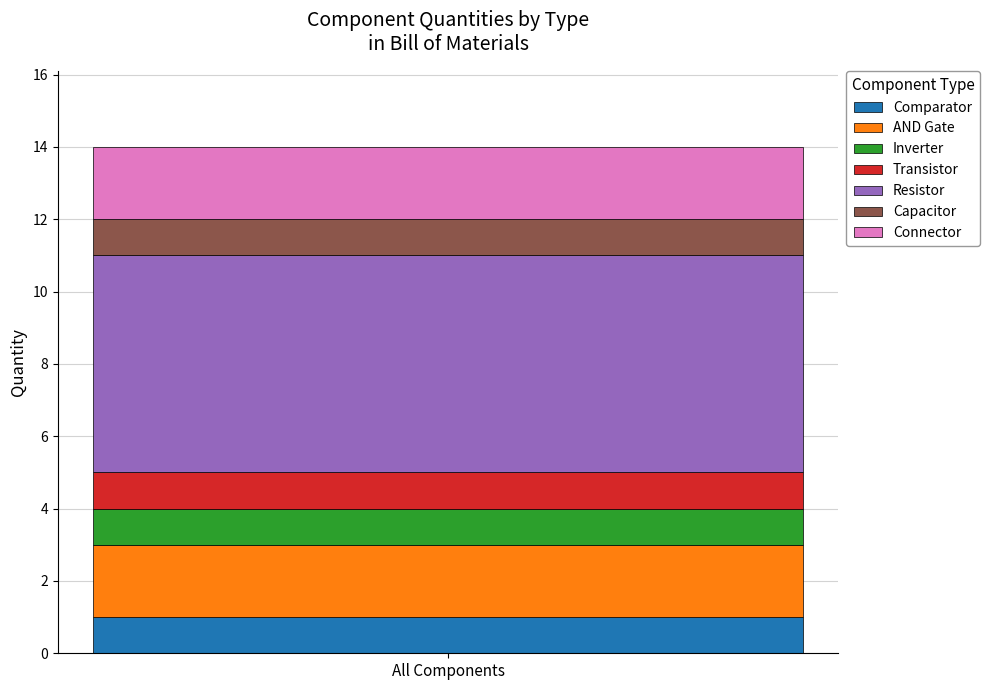

The Comparator series shows 2 at All Components. True or false?

False